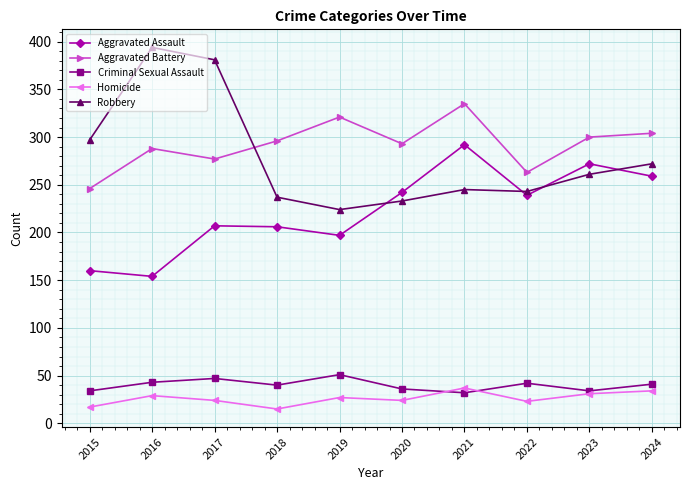

Between 2016 and 2022, which series saw the biggest shift?

Robbery